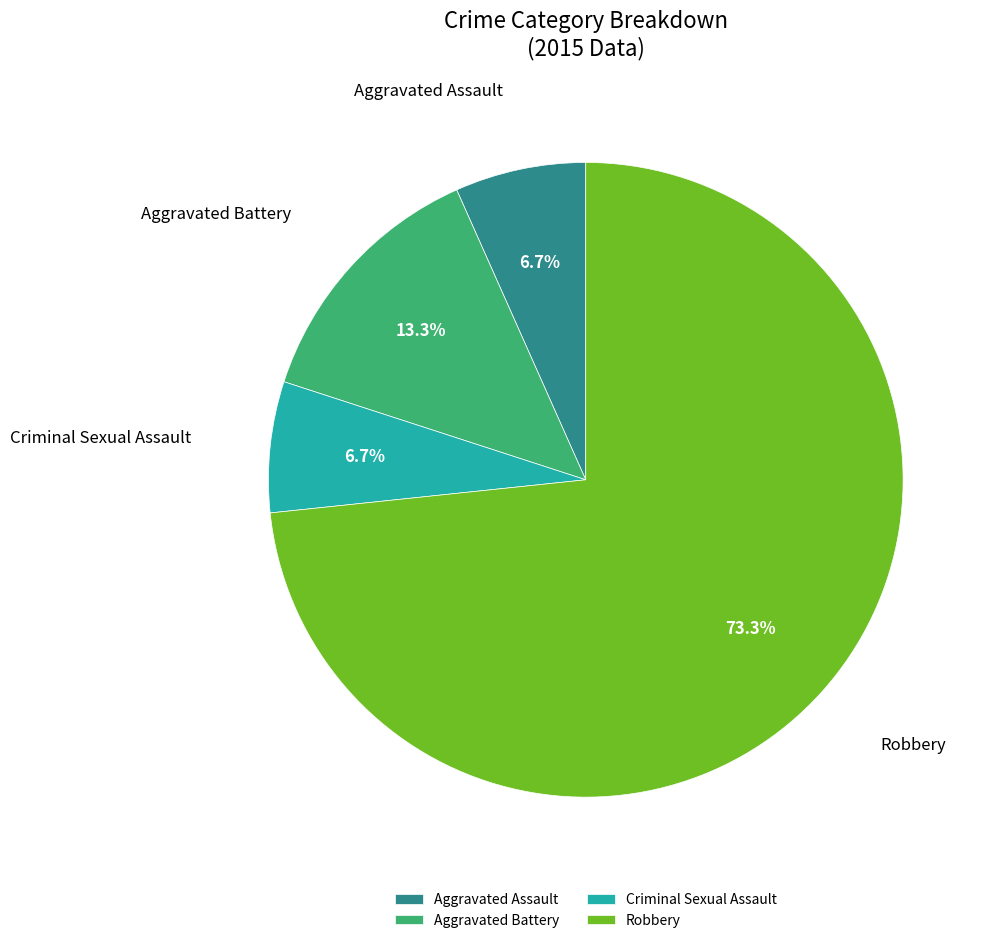

To the nearest percent, what portion does Aggravated Battery represent?

13%